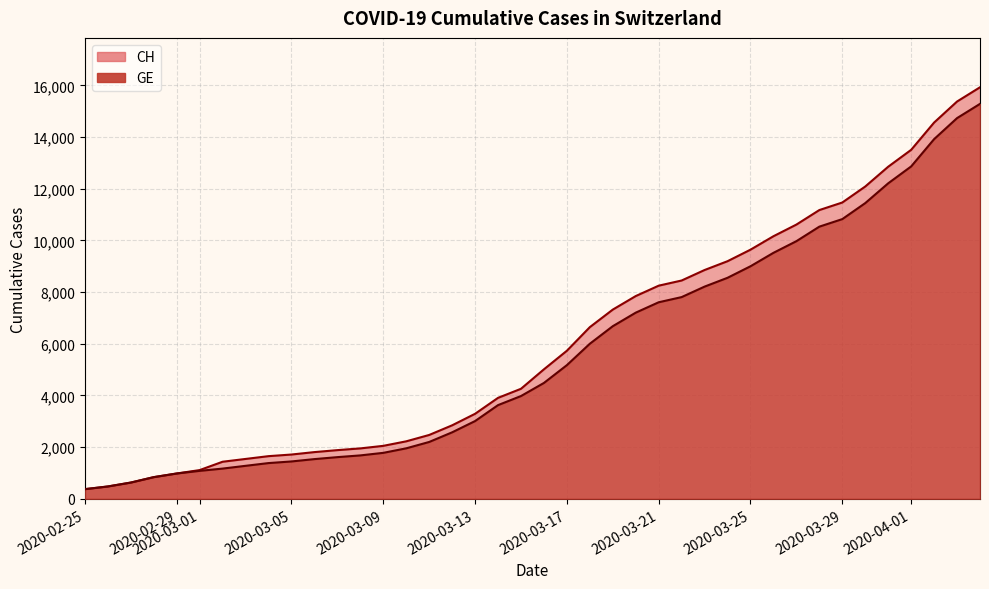

What is the sum of all GE values?

225656